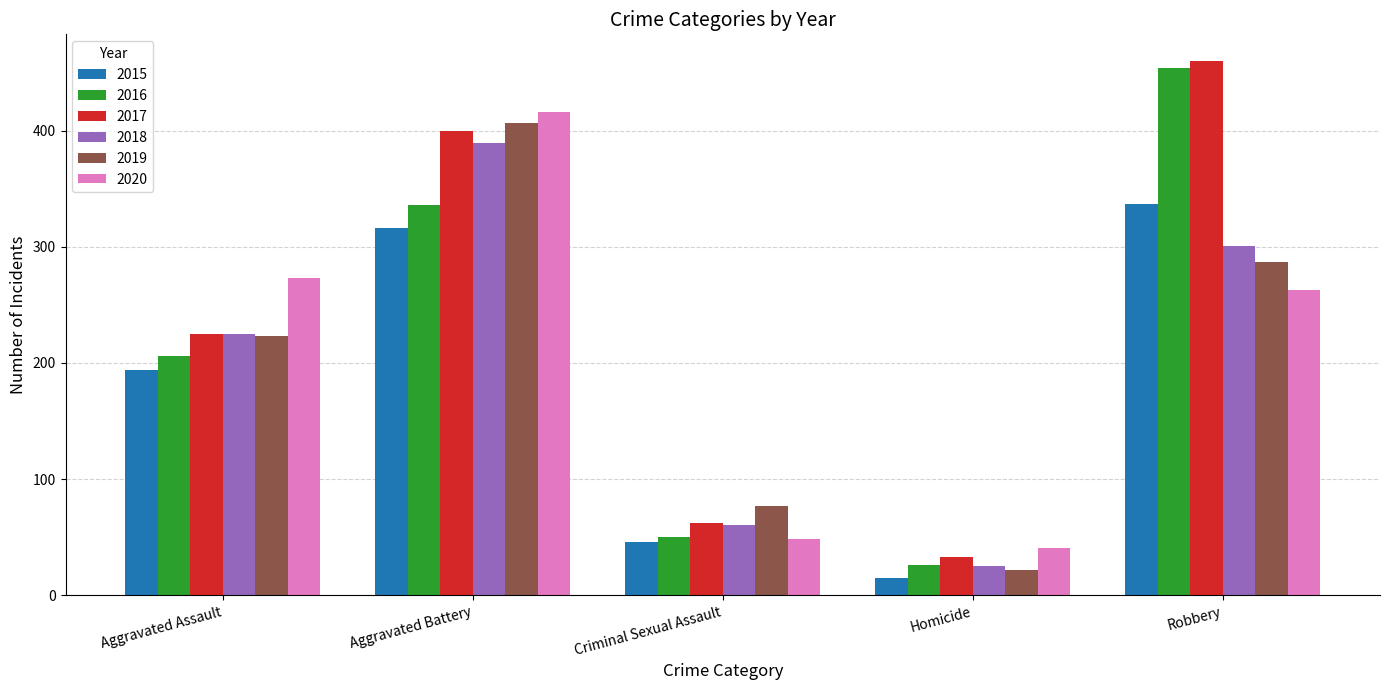

Is it true that 2019 equals 102 at Aggravated Assault?

False